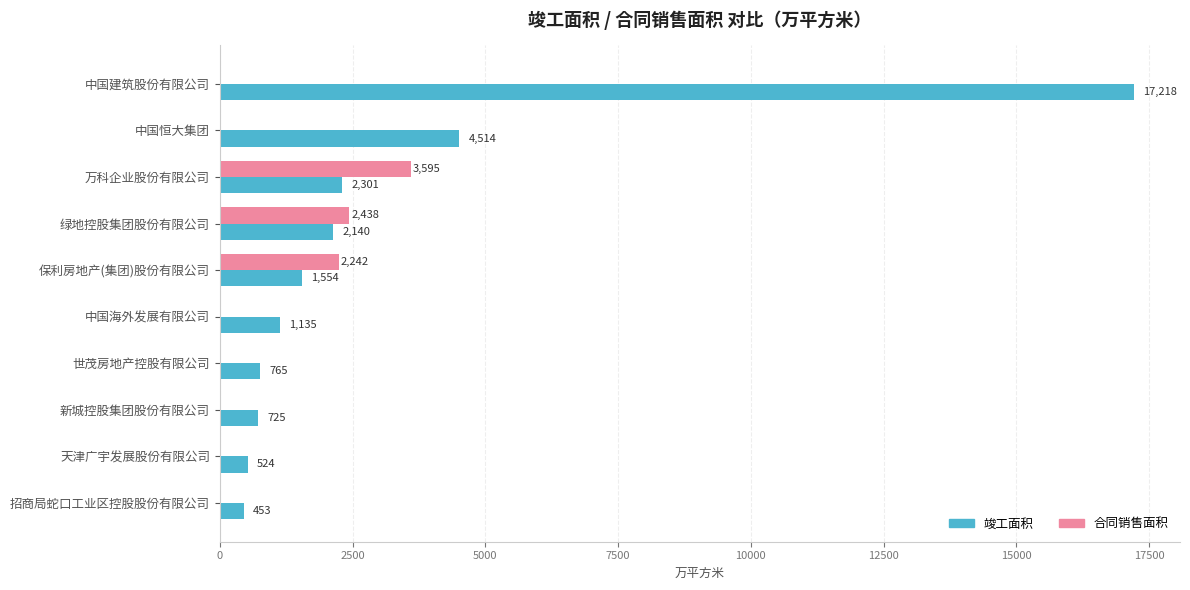

At which label is 合同销售面积 closest to 1797?

保利房地产(集团)股份有限公司